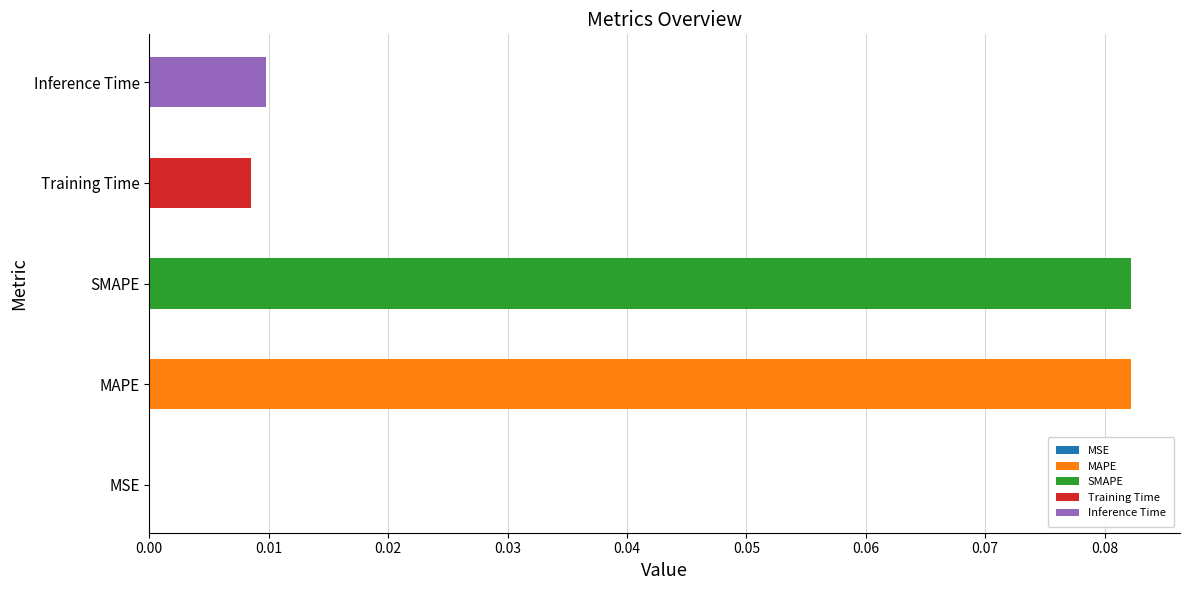

What is the label of the 2nd bar from the left?

MAPE